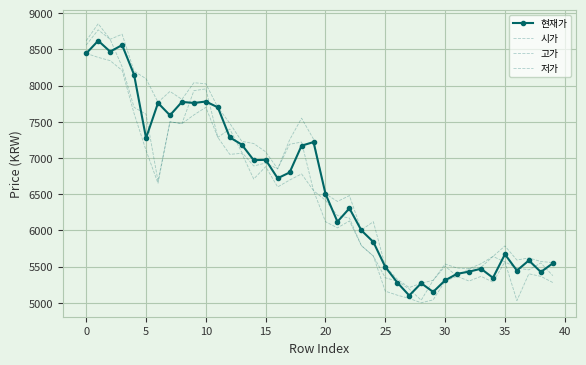

True or false: 고가 and 시가 intersect in this chart.

False